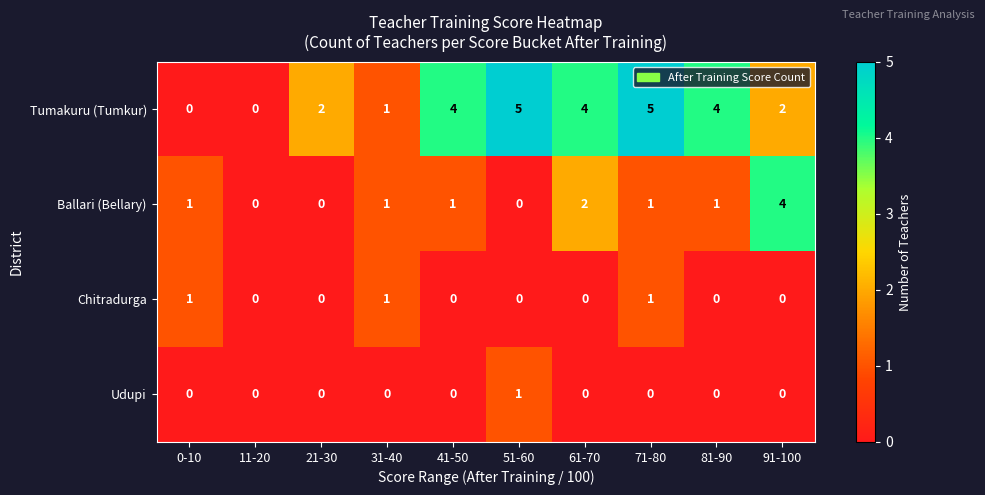

Which series has the largest total across all categories?

Tumakuru (Tumkur)